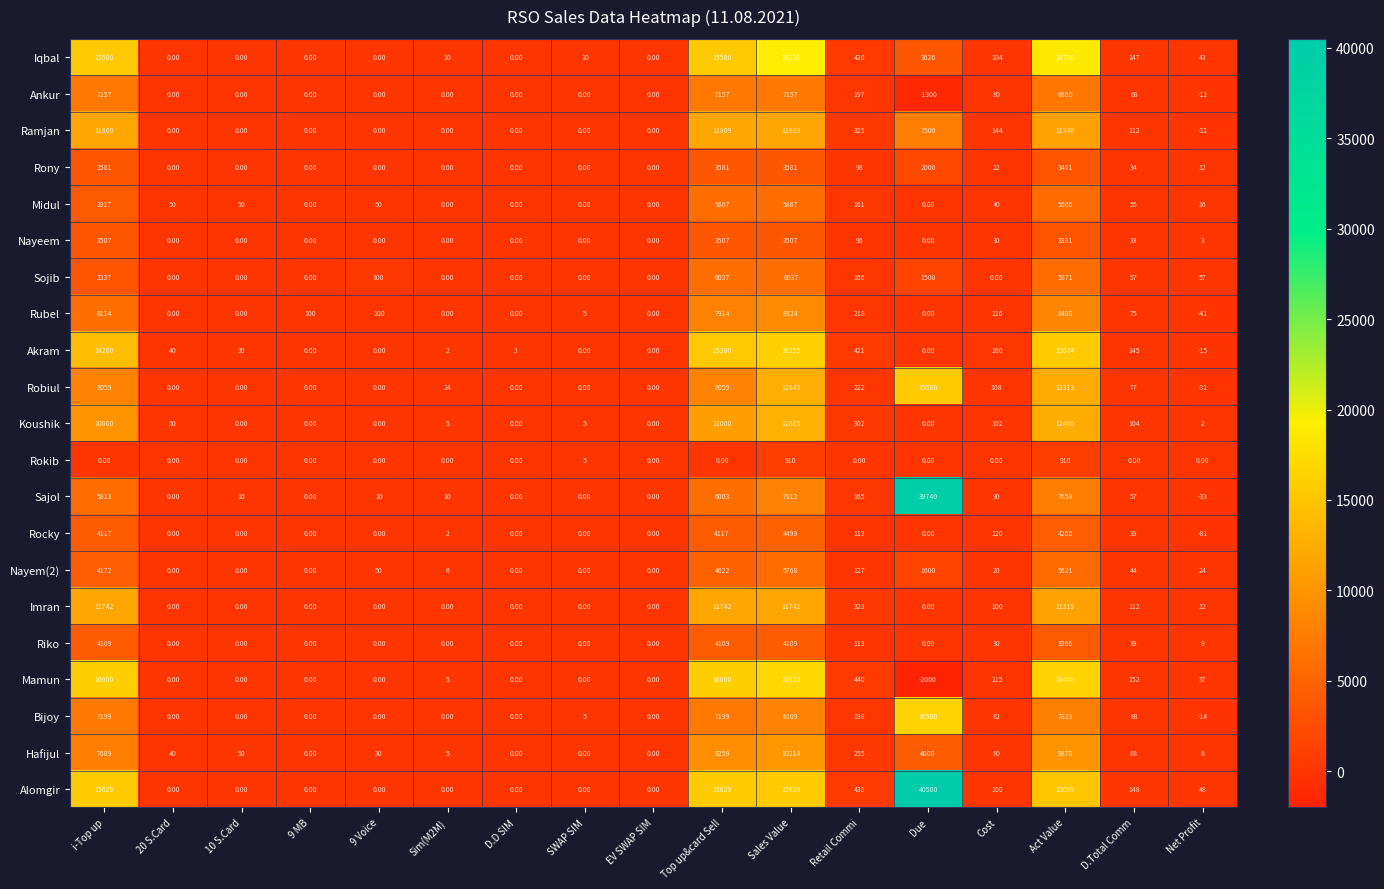

What is the sum of the Sajol values at Due and Net Profit?

39707